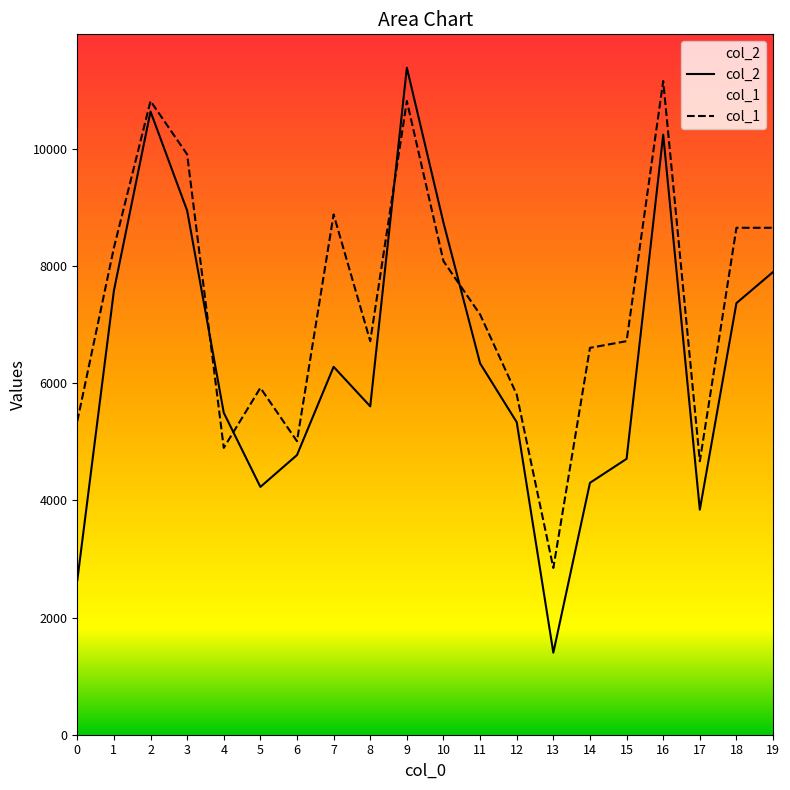

Count the number of data series in this chart.

2